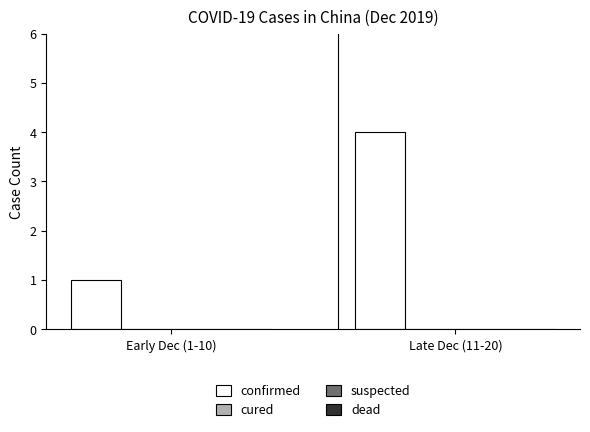

Reading left to right, list all the values displayed in this chart.

1	4